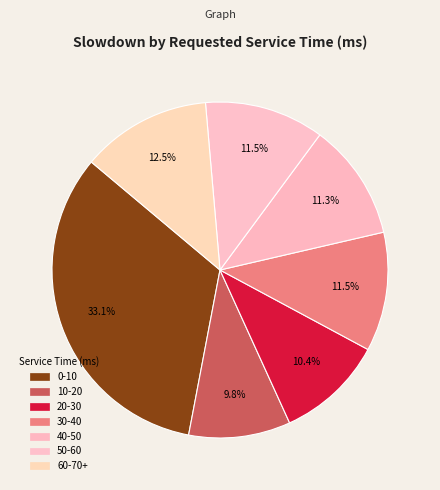

To the nearest percent, what is the difference between the 60-70+ and 40-50 slice percentages?

1%